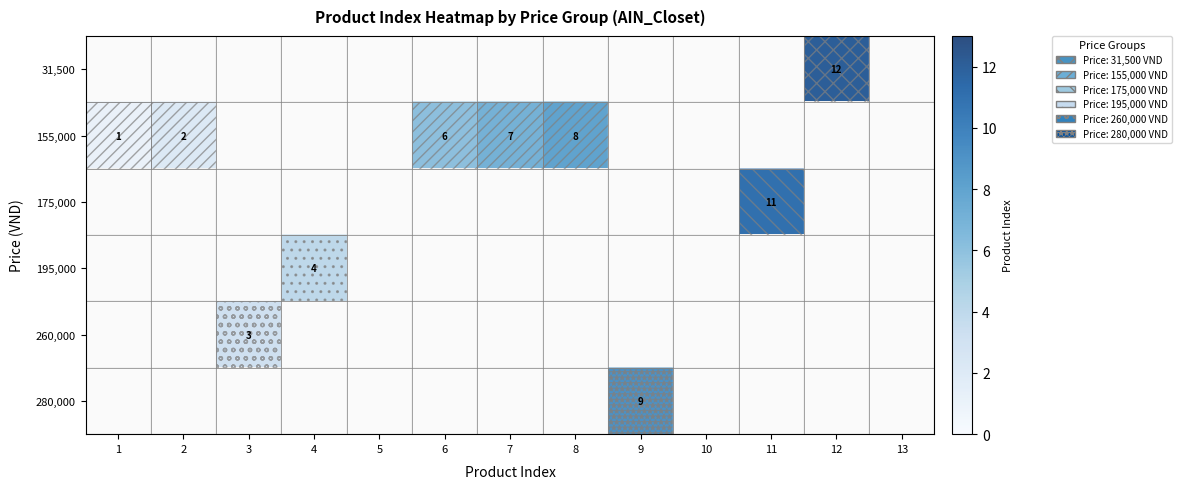

Which label corresponds to the largest value in the chart?

12